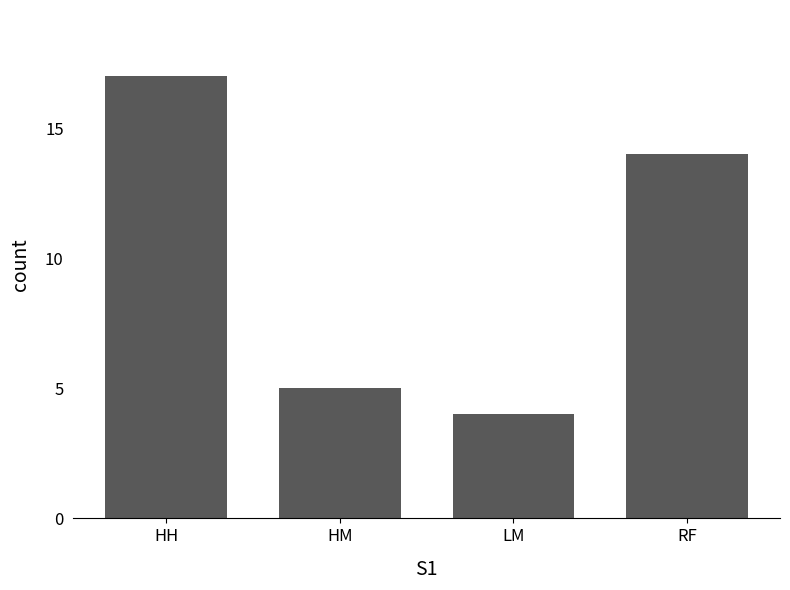

At which category does the chart reach its peak across all series?

HH